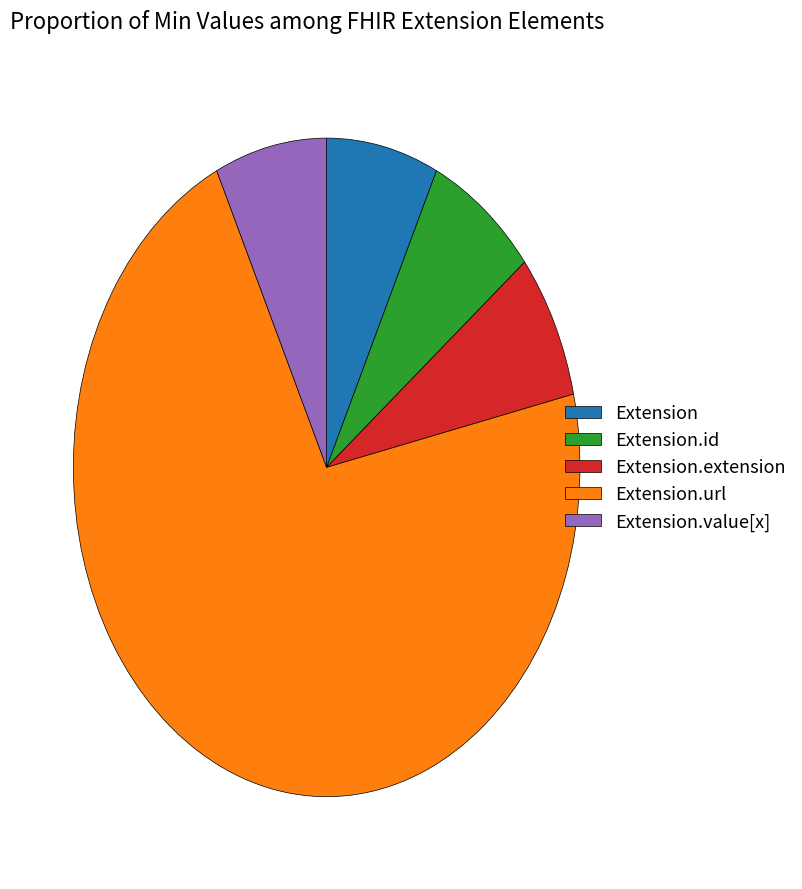

Approximately how many times larger is the value at Extension.id compared to Extension.extension?

1.0